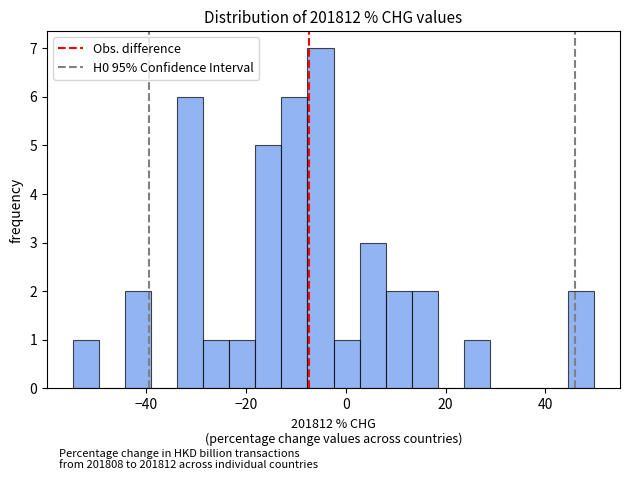

Read against the x-axis, roughly where is the centre of the tallest bar?

-6